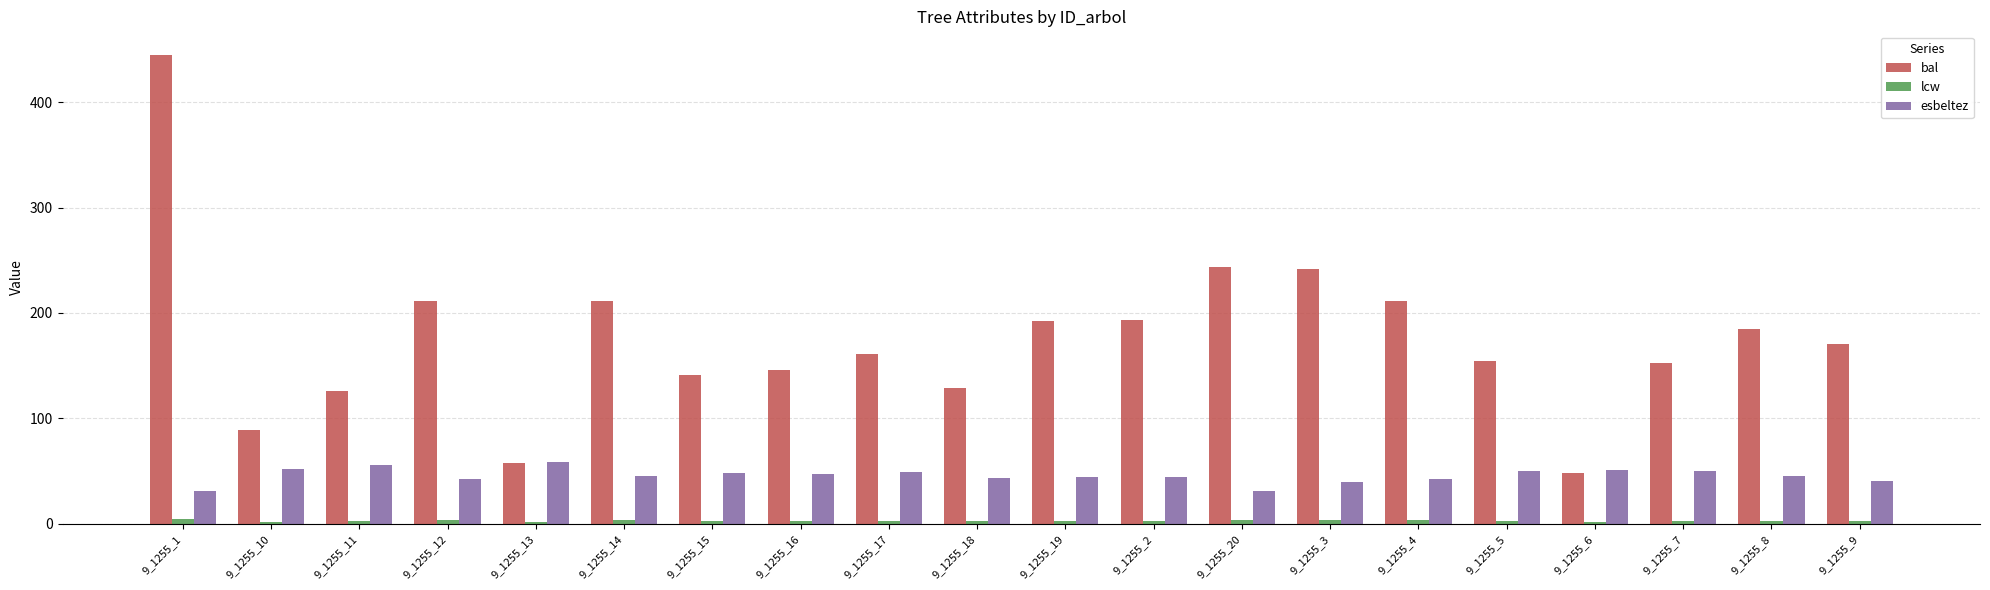

What is the sum of all esbeltez values?

914.0